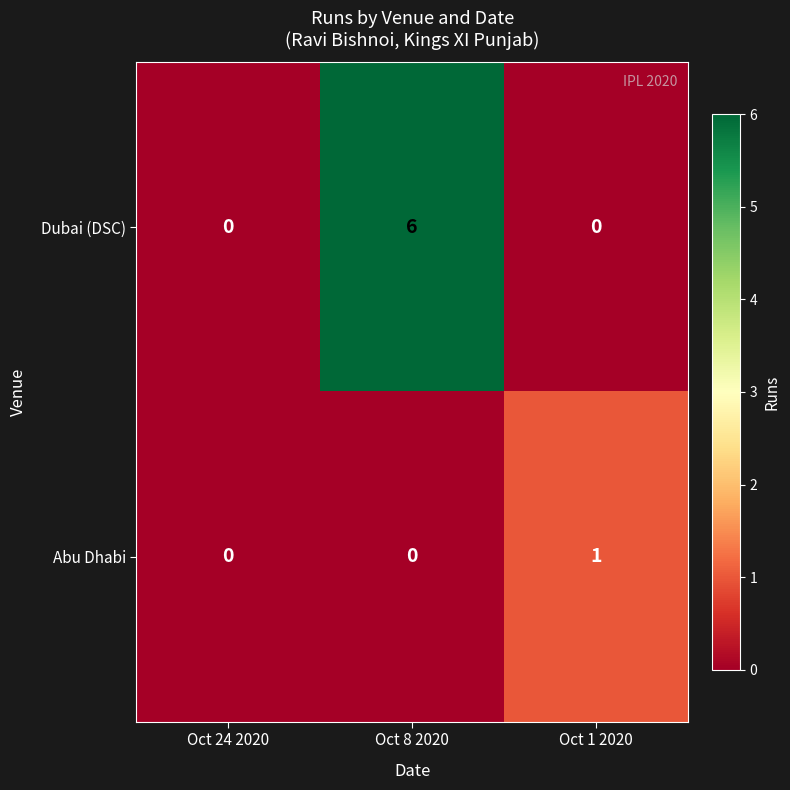

Is it true that Abu Dhabi equals 2 at Oct 1 2020?

False